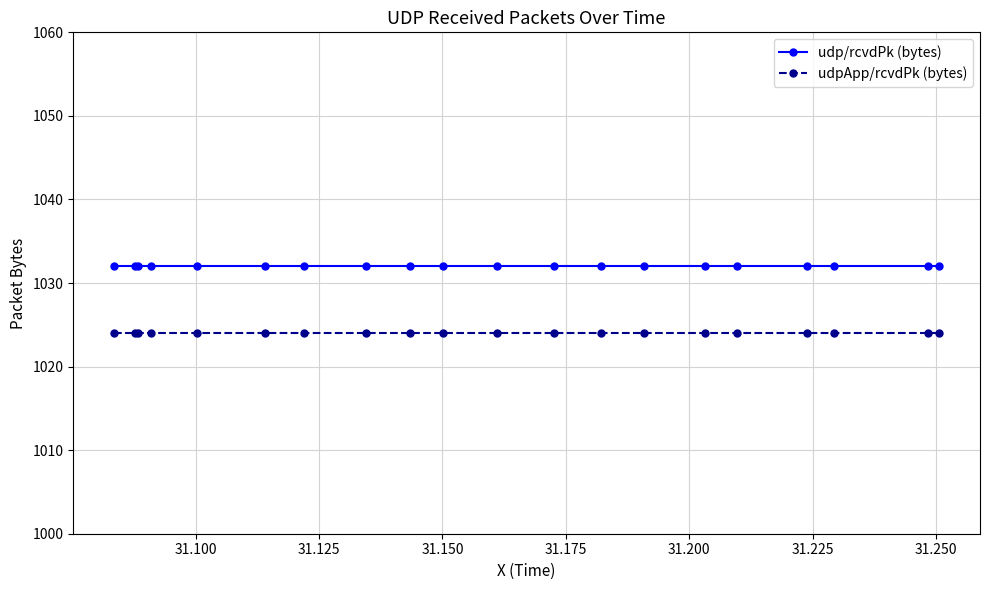

What is the value of the udpApp/rcvdPk (bytes) point at the 14th from the left?

1024